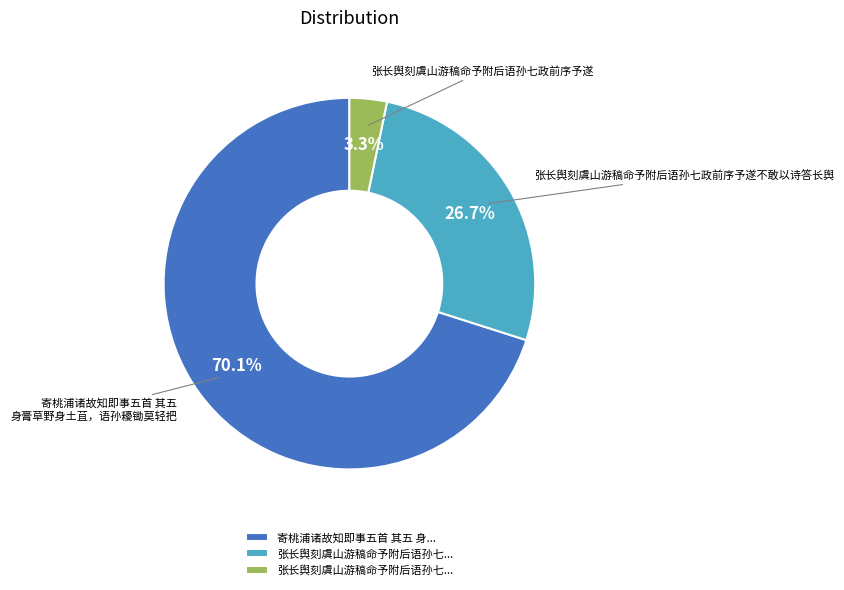

Count the number of slices in the pie.

3